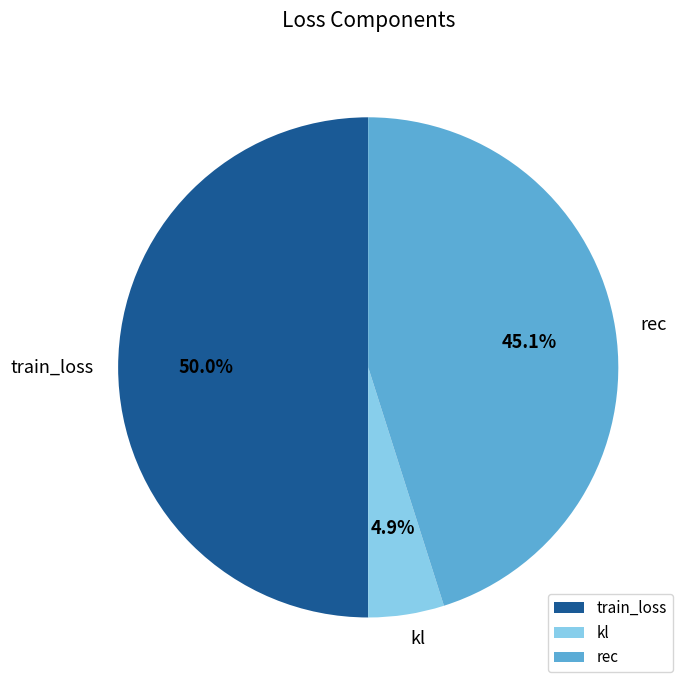

The train_loss slice represents 42% of the pie. True or false?

False